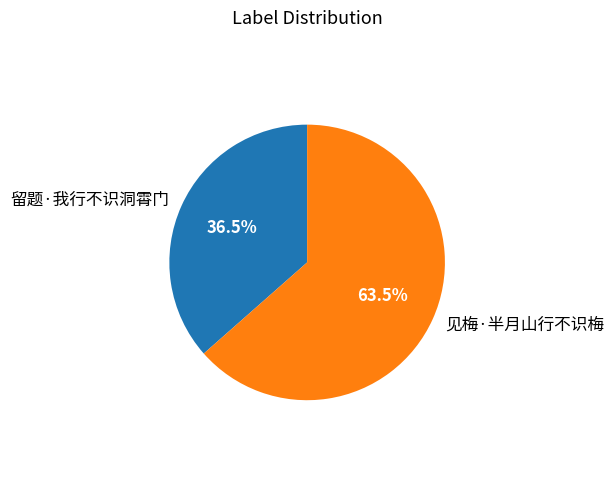

How many slices are in this pie chart?

2